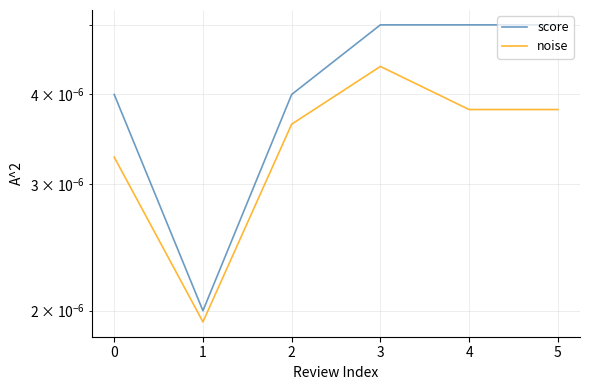

At how many categories does at least one series exceed 0?

6